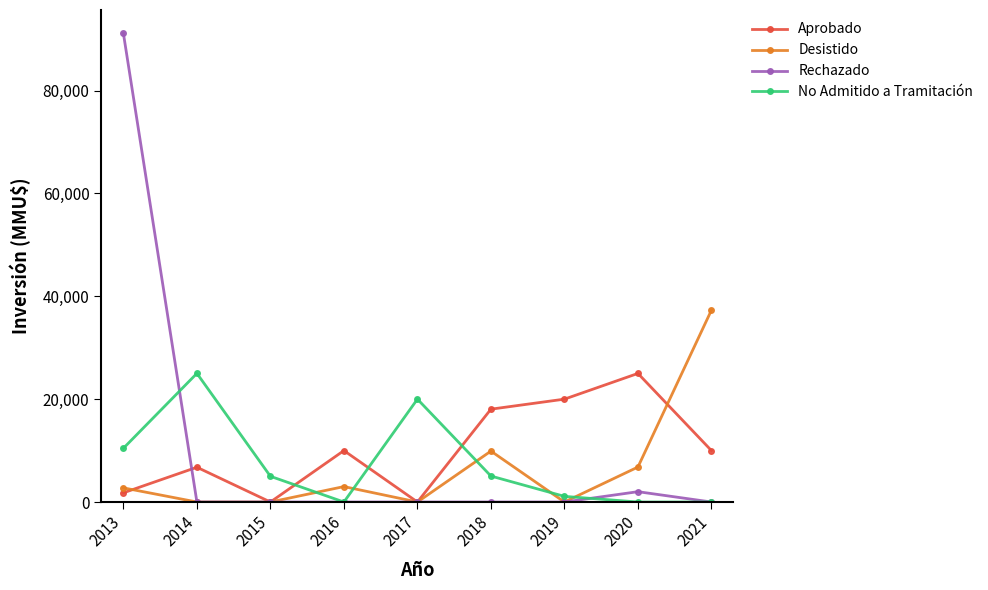

Is the value of Aprobado at 2014 greater than the value of Rechazado at 2018?

Yes